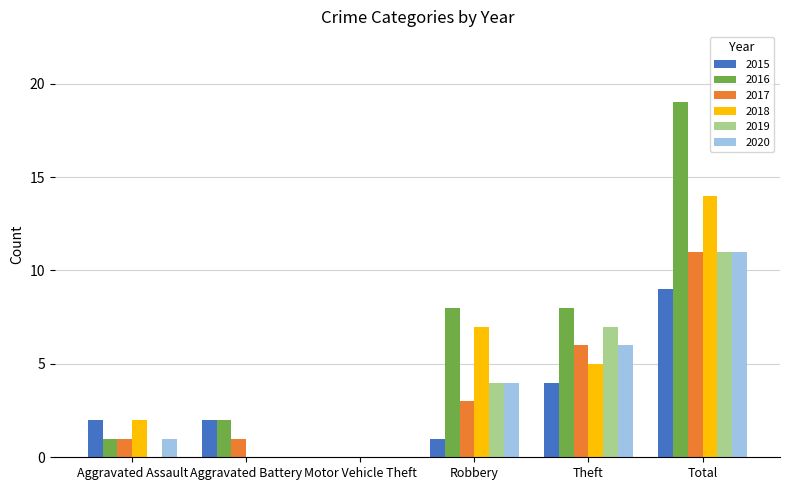

Reading left to right, what are all the values shown in this chart?

2015: 2	2	0	1	4	9
2016: 1	2	0	8	8	19
2017: 1	1	0	3	6	11
2018: 2	0	0	7	5	14
2019: 0	0	0	4	7	11
2020: 1	0	0	4	6	11